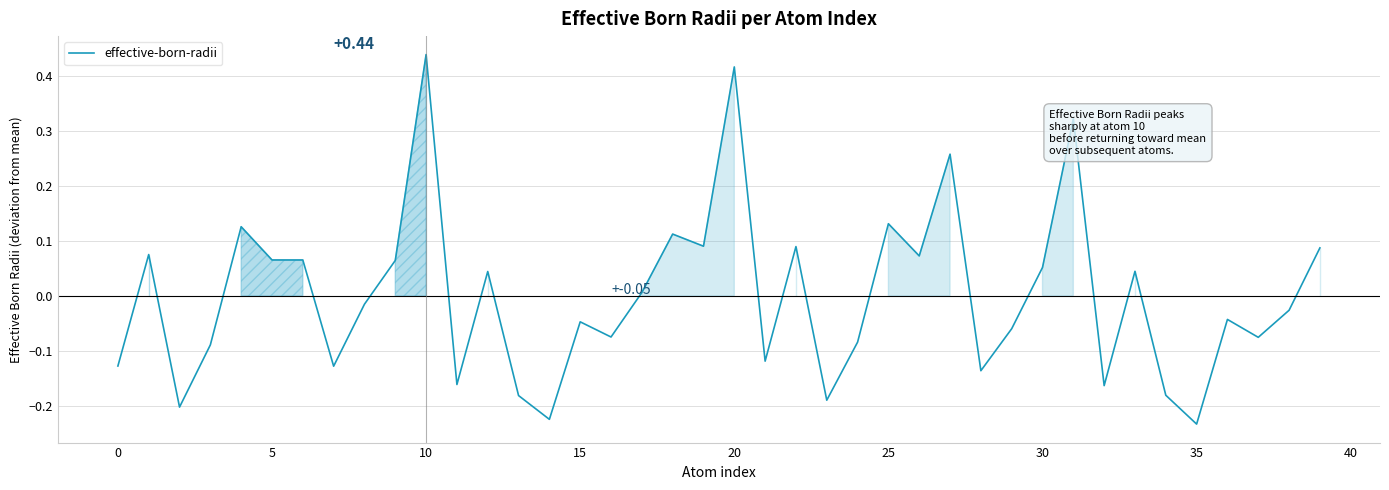

What is the difference between the maximum and minimum values?

0.7